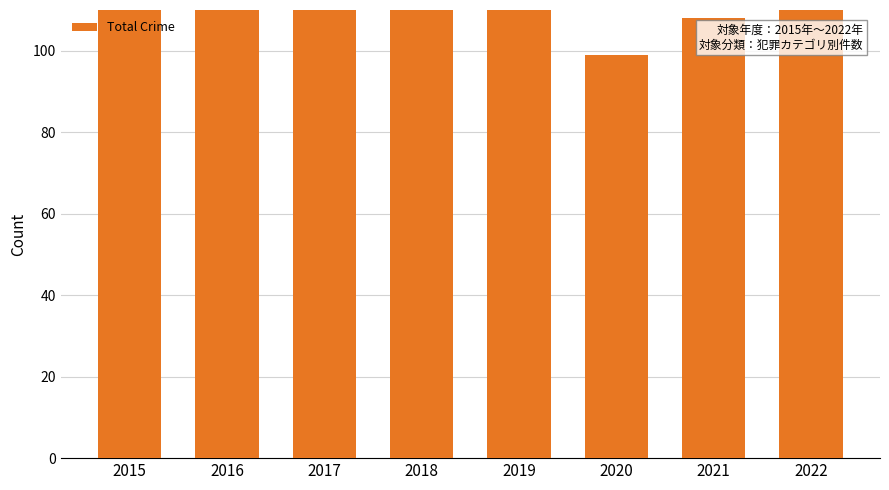

Reading left to right, list all the values displayed in this chart.

114	150	188	122	114	99	108	121